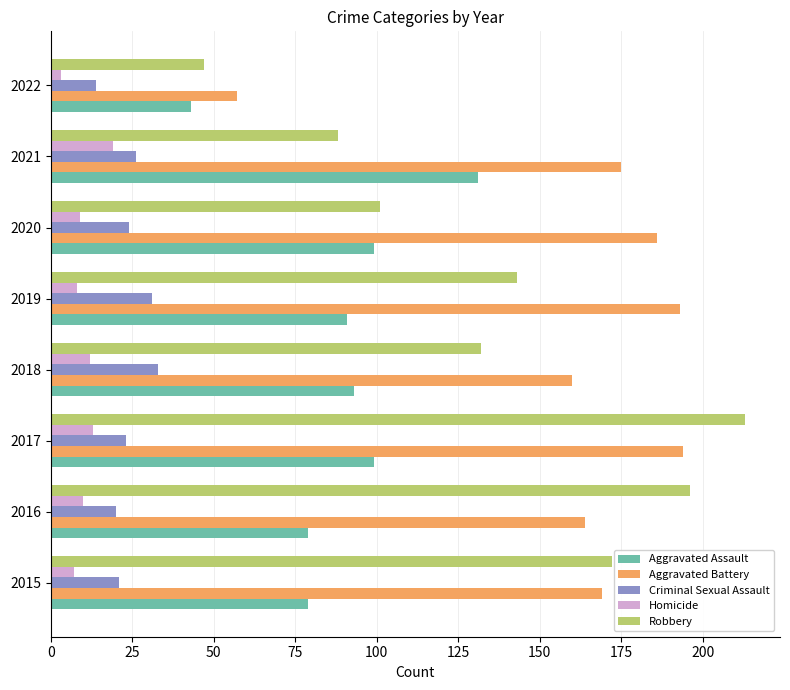

At which label does Aggravated Assault reach its peak?

2021